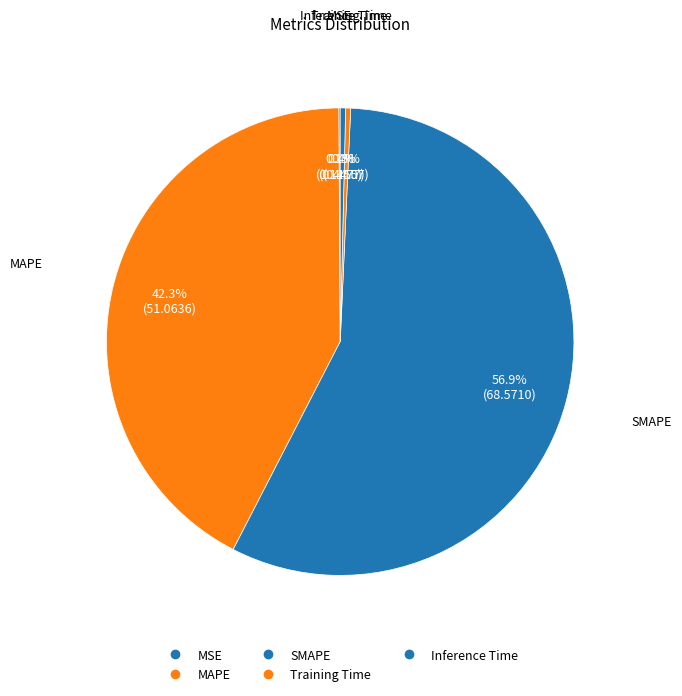

How many slices are in this pie chart?

5